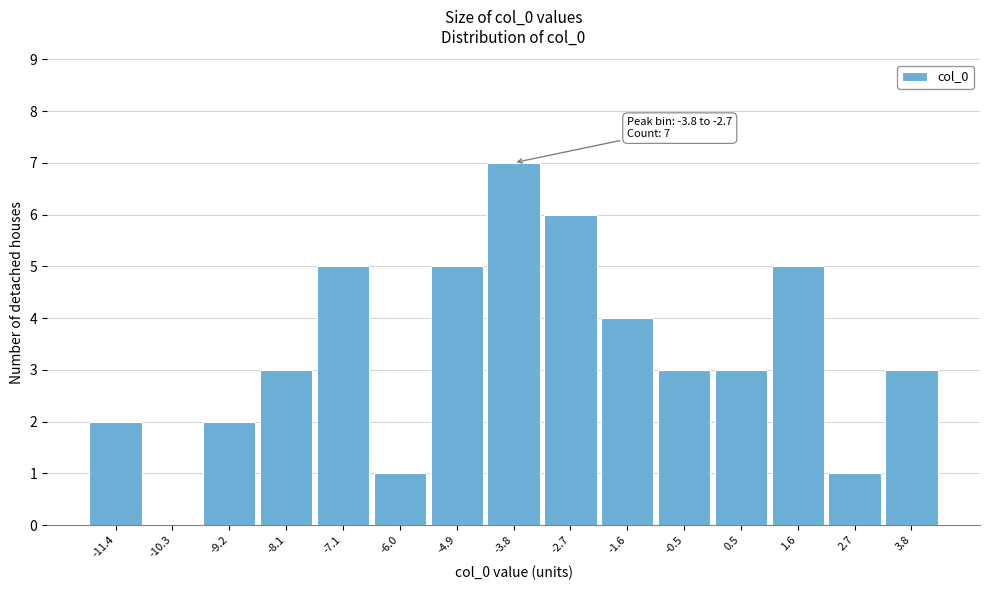

Reading left to right, extract all data points from this chart.

-11.4=2	-10.3=0	-9.2=2	-8.1=3	-7.1=5	-6.0=1	-4.9=5	-3.8=7	-2.7=6	-1.6=4	-0.5=3	0.5=3	1.6=5	2.7=1	3.8=3